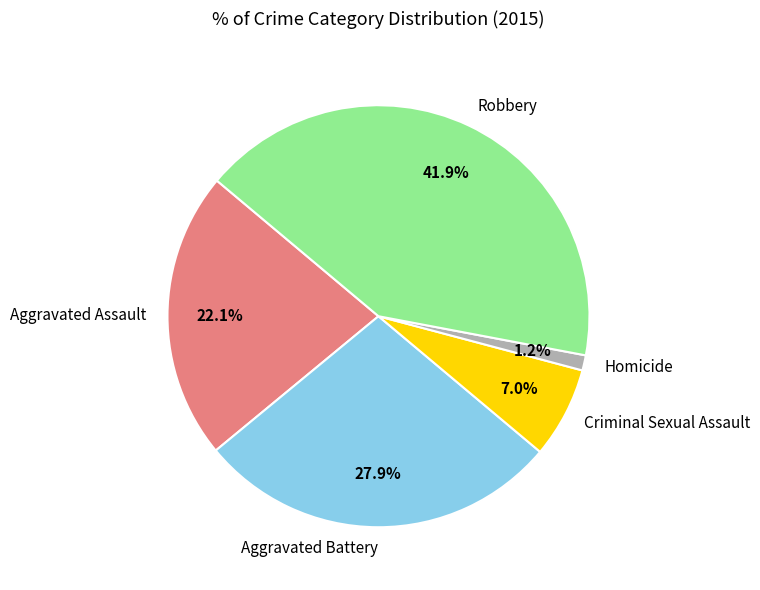

Count the number of slices in the pie.

5